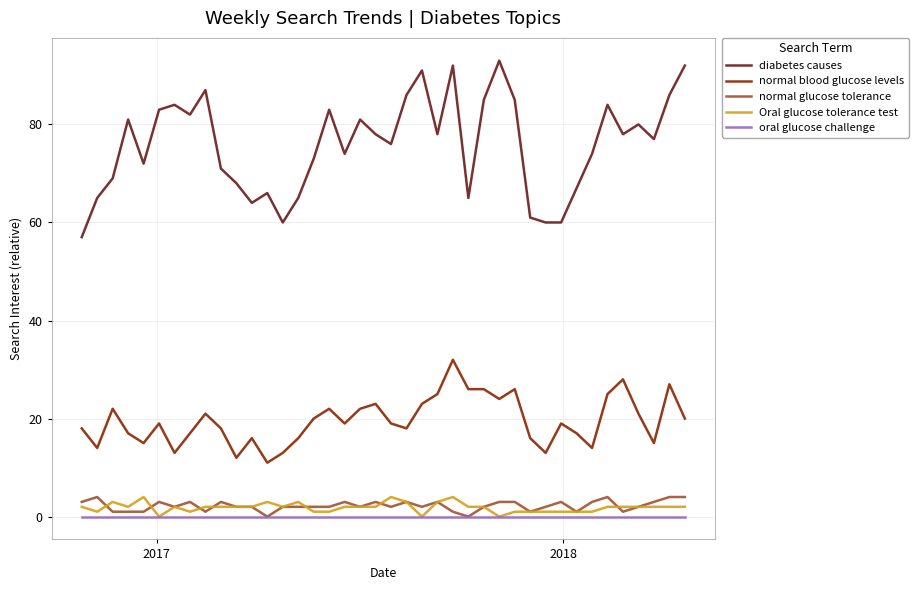

Which series has the largest range (max minus min)?

diabetes causes